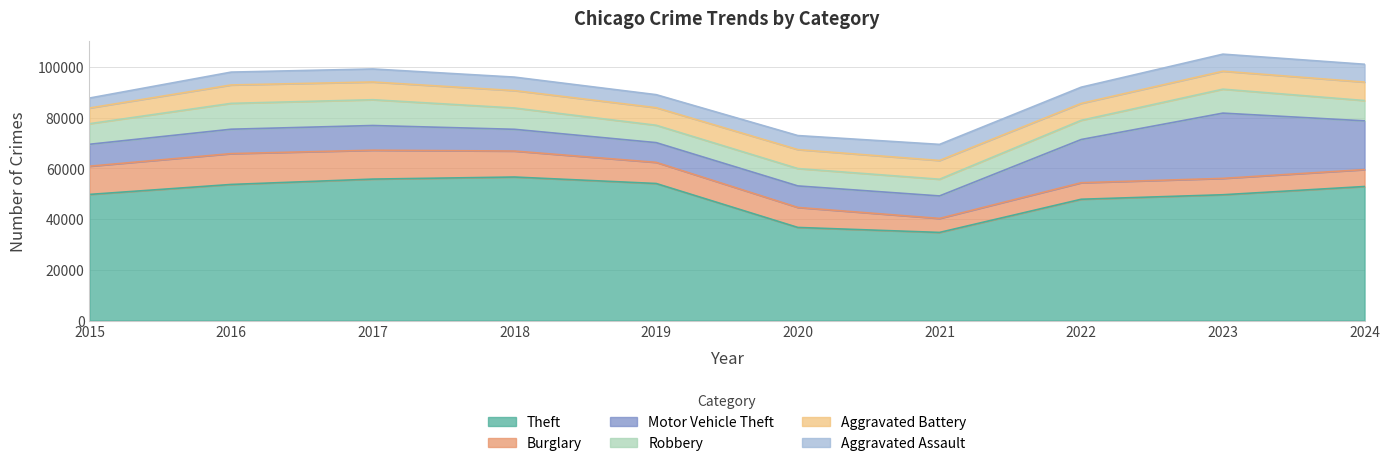

How many lines are shown in the chart?

6